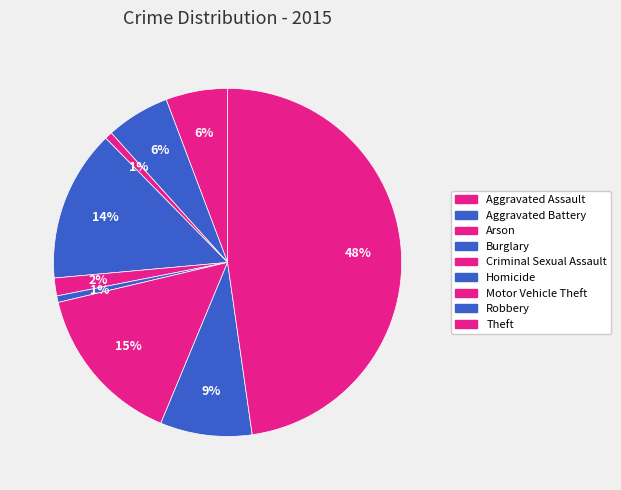

Is the sum of Arson and Aggravated Battery greater than half?

No